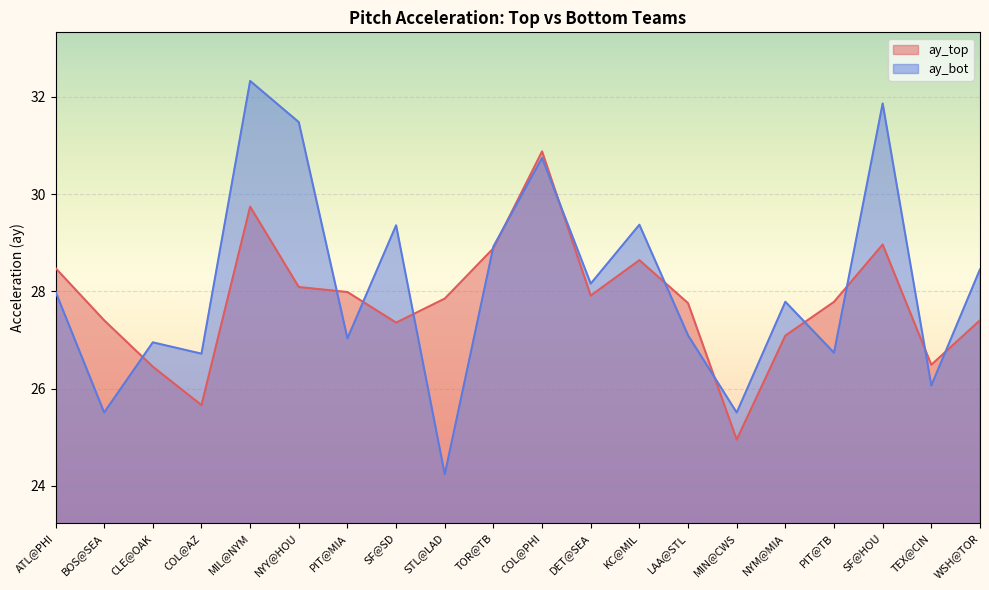

Is it true that ay_bot equals 27.0 at PIT@MIA?

True